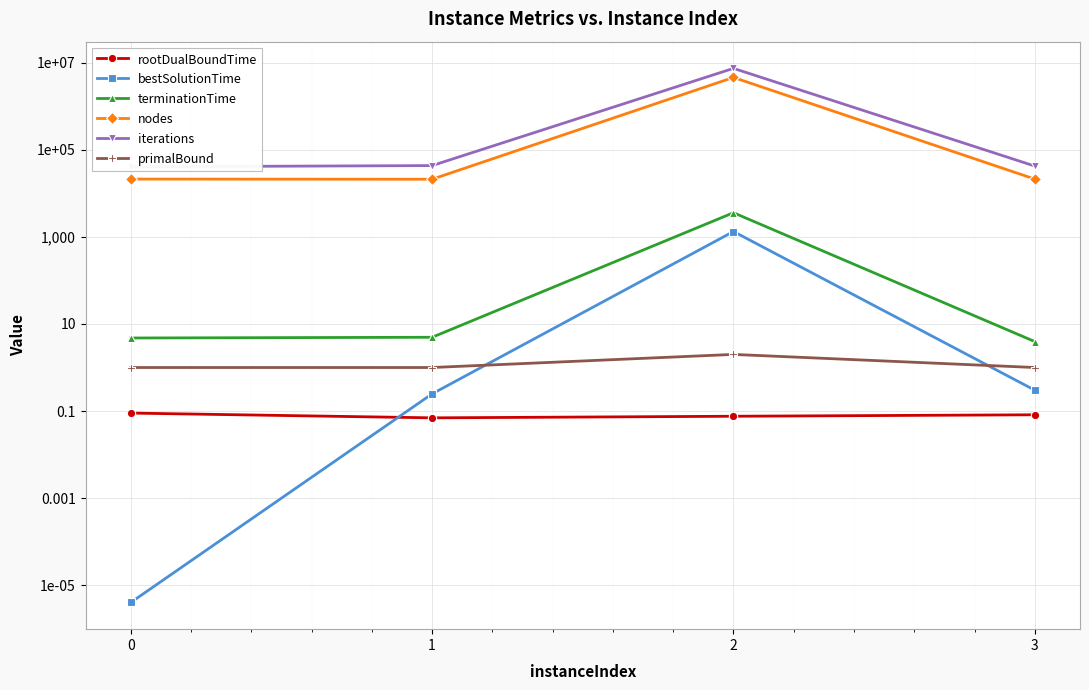

How many data points in primalBound are above 1?

1